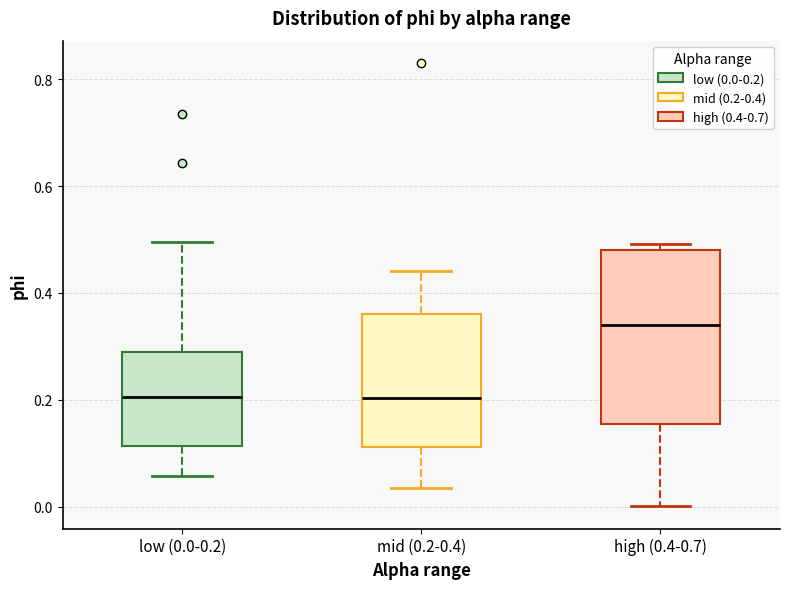

Reading left to right, read every box against the y-axis: the position of its median line, the range the box covers, and the ends of its whiskers. The values are not printed on the chart, so give them approximately, as read against the axis.

low (0.0-0.2): median 0.20, box 0.12 to 0.28, whiskers 0.06 to 0.50
mid (0.2-0.4): median 0.20, box 0.12 to 0.36, whiskers 0.04 to 0.44
high (0.4-0.7): median 0.34, box 0.16 to 0.48, whiskers 0.00 to 0.50